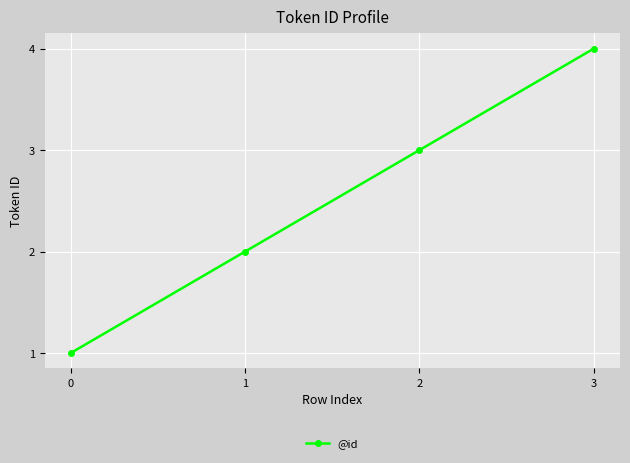

Reading right to left, what are all the values shown in this chart?

3=4	2=3	1=2	0=1